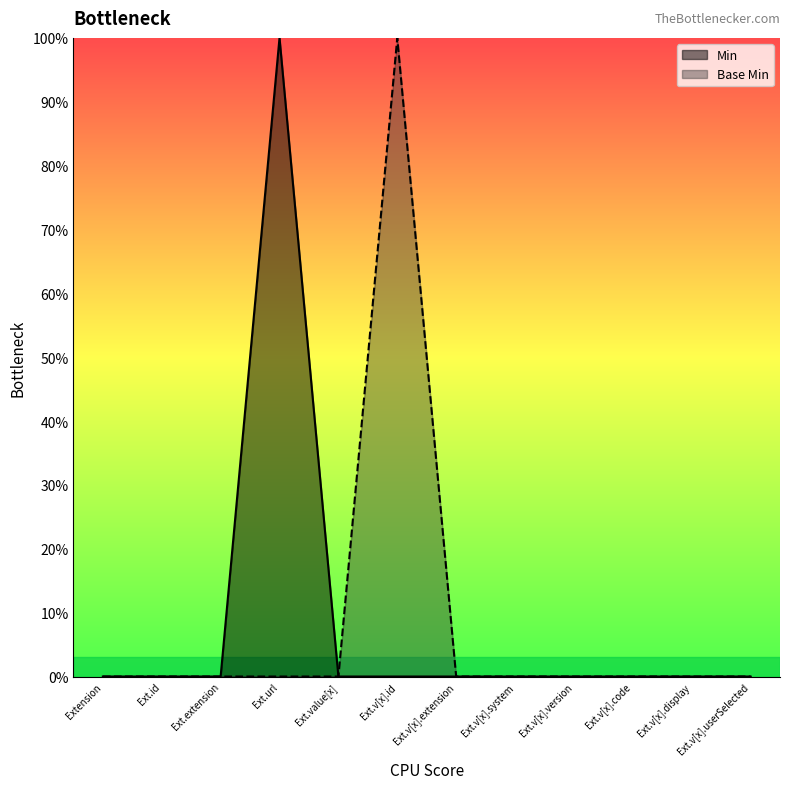

In Min, how many points are higher than both neighbors (excluding endpoints)?

1